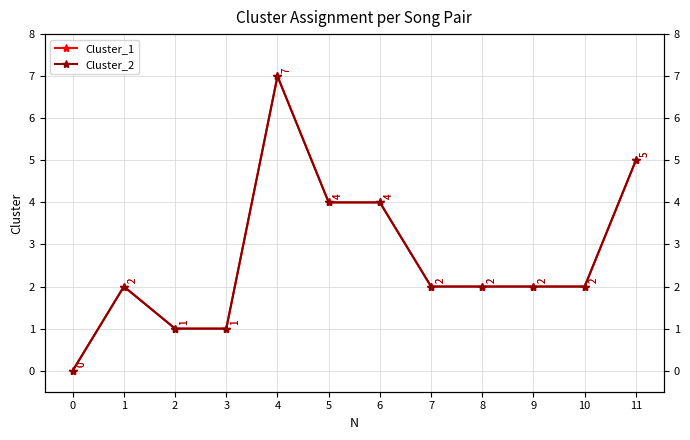

At how many categories does at least one series exceed 1?

9